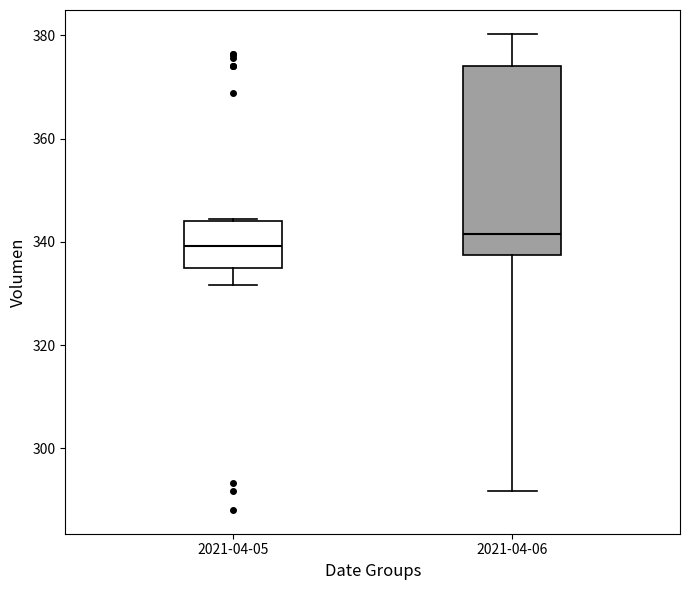

Reading left to right, transcribe this box plot: for each box, give where its median line is, the range the box spans, and where its two whiskers end, as read against the y-axis. The values are not printed on the chart, so give them approximately, as read against the axis.

2021-04-05: median 340, box 334 to 344, whiskers 332 to 344
2021-04-06: median 342, box 338 to 374, whiskers 292 to 380